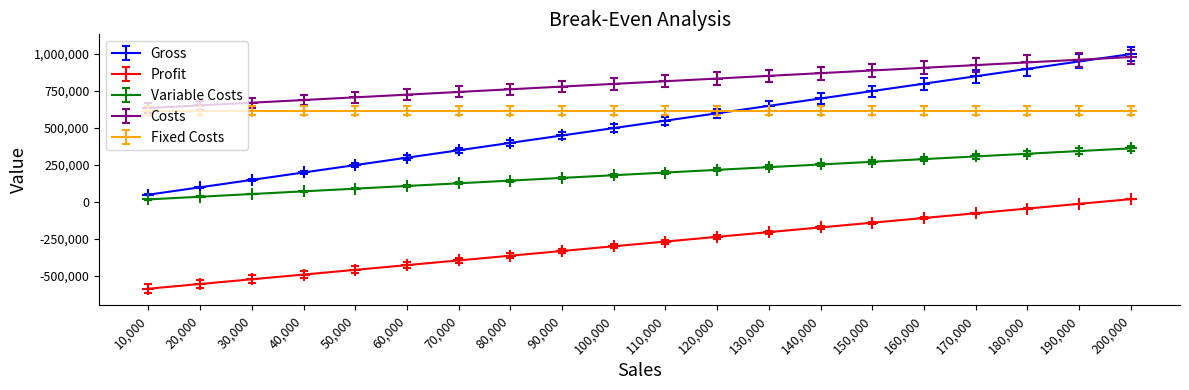

What is the value of the Profit point at the 6th from the left?

-425803.3